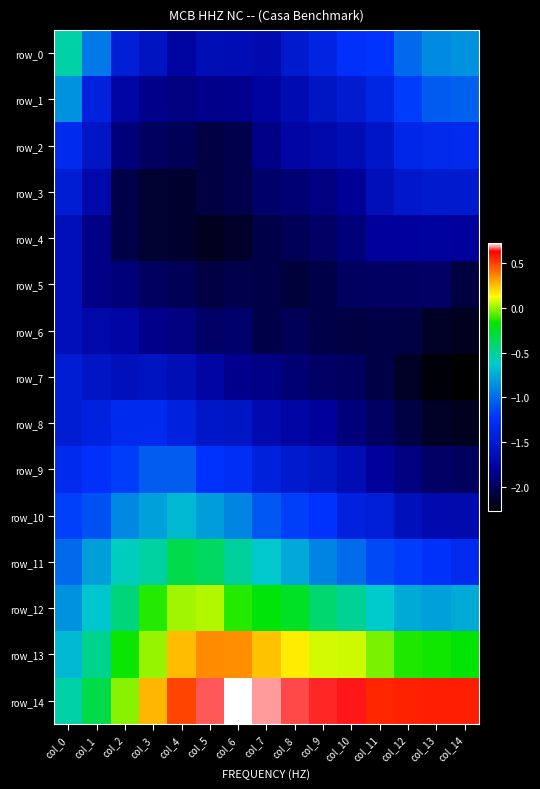

True or false: row_5 has a value of -1.6 at col_0.

True